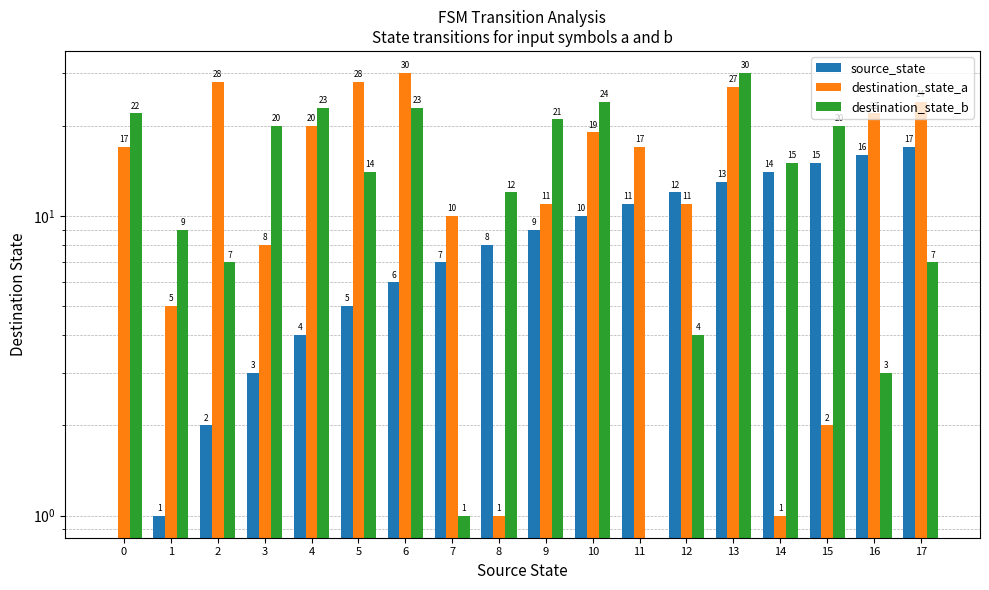

What are all the series names shown in the legend?

source_state, destination_state_a, destination_state_b